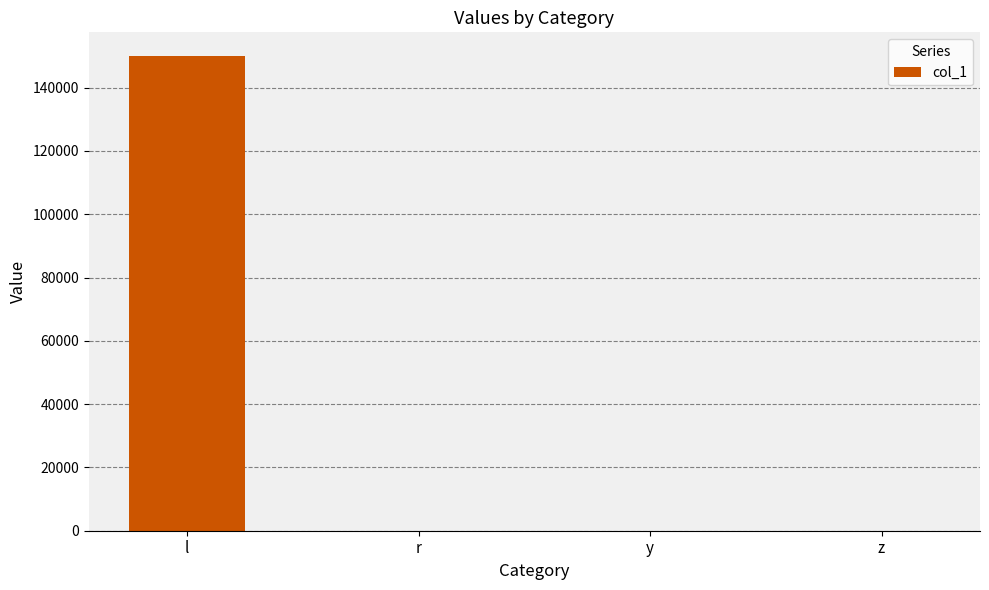

Between y and l, which is larger?

l